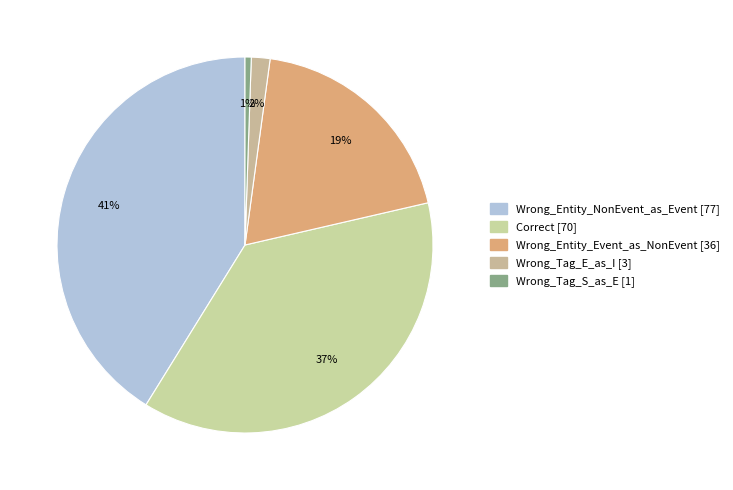

How many segments does this pie chart have?

5